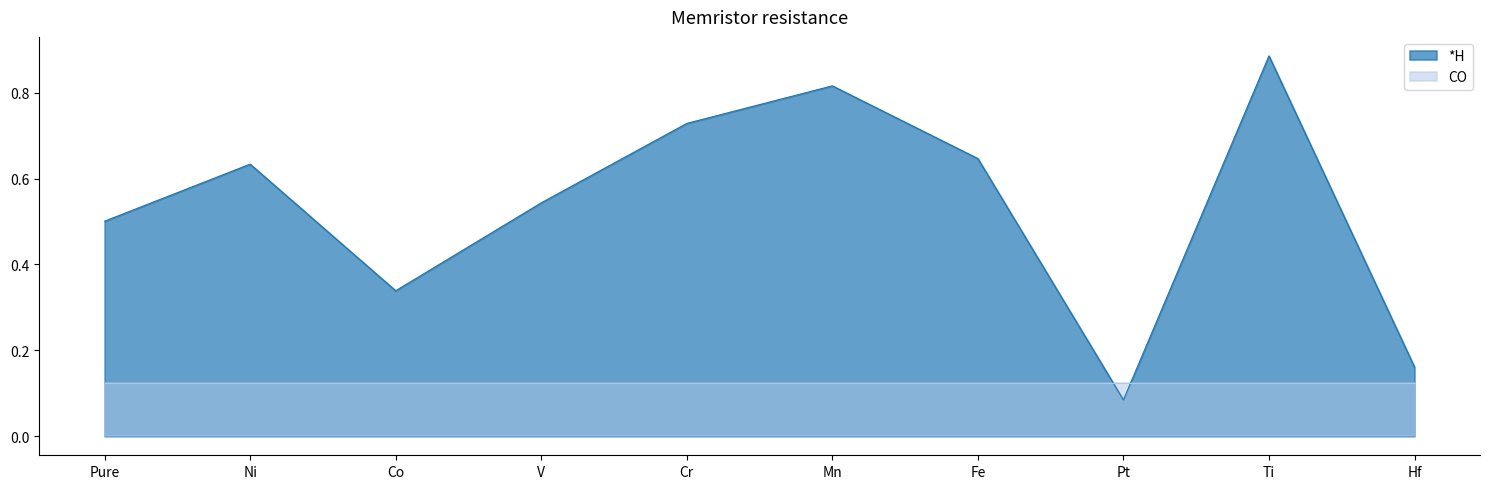

List the labels in order of value, smallest first.

Pt, Hf, Co, Pure, V, Ni, Fe, Cr, Mn, Ti